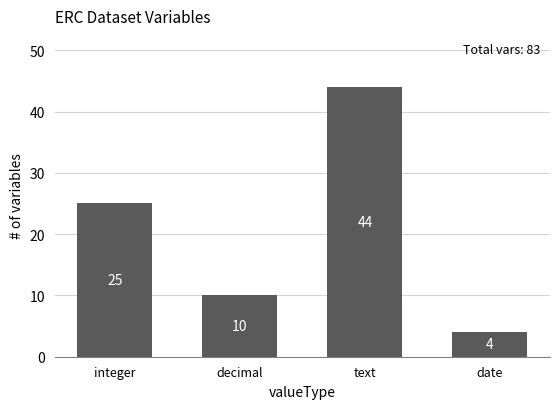

What is the change in value from decimal to text?

+34